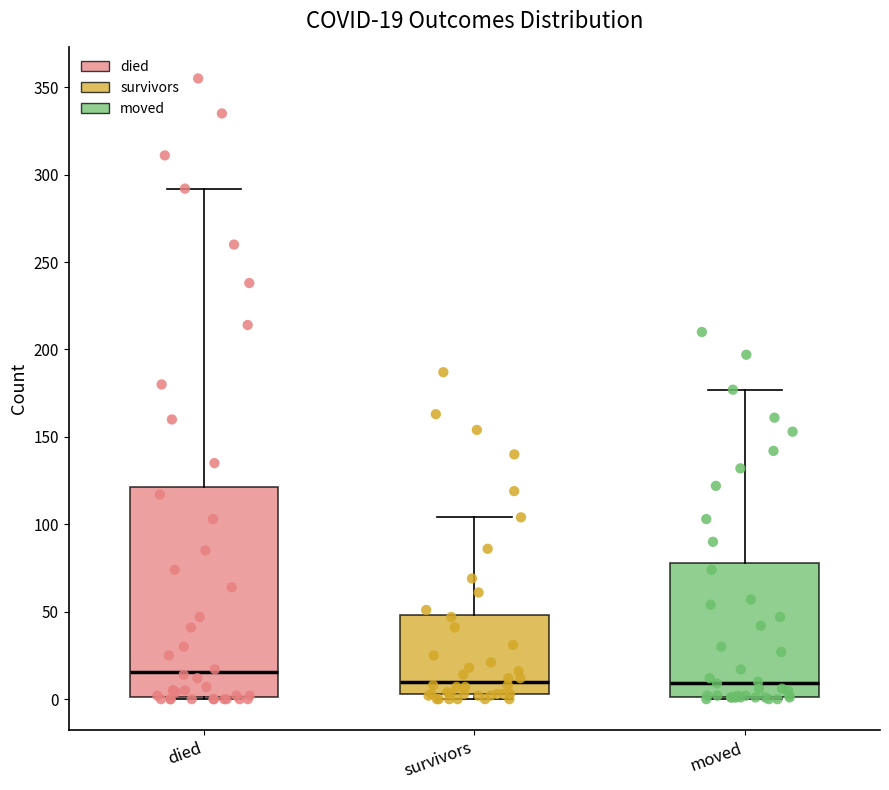

Comparing the boxes themselves (not the whiskers), which one is the tallest?

died